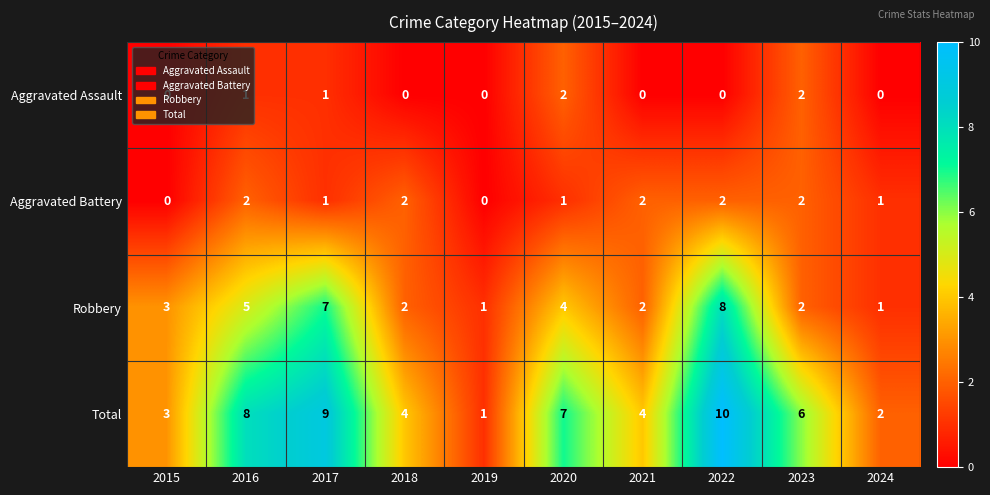

Is it true that Robbery equals 8 at 2022?

True